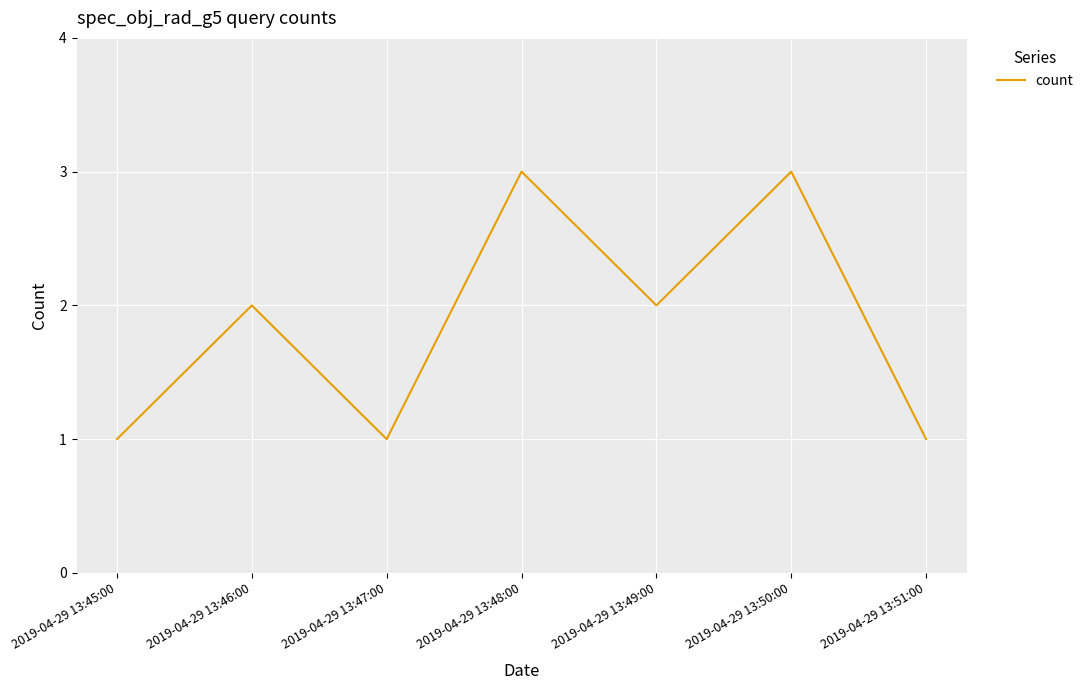

Reading left to right, what are all the values shown in this chart?

2019-04-29 13:45:00=1	2019-04-29 13:46:00=2	2019-04-29 13:47:00=1	2019-04-29 13:48:00=3	2019-04-29 13:49:00=2	2019-04-29 13:50:00=3	2019-04-29 13:51:00=1